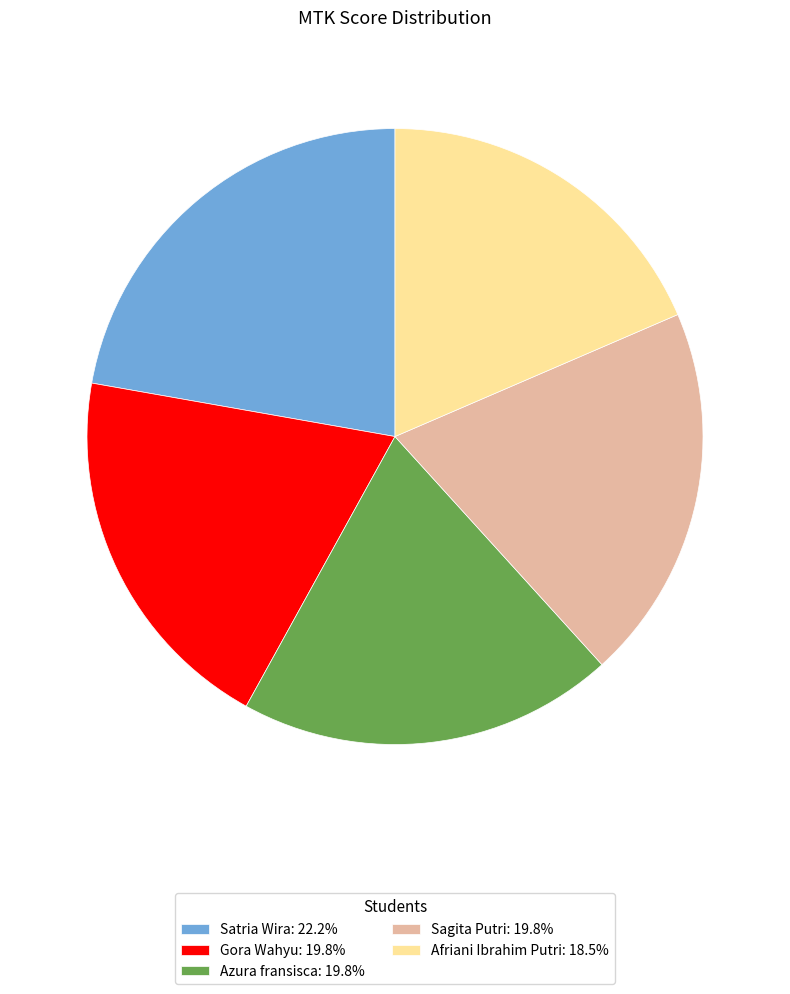

Combined, do Azura fransisca: 19.8% and Satria Wira: 22.2% account for over 50%?

No